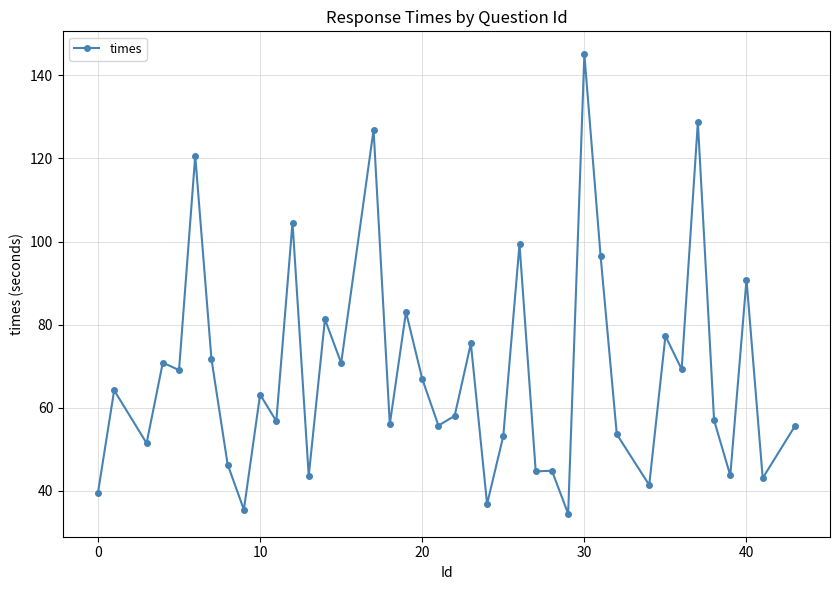

True or false: there are more than 0 points higher than both neighbors.

True